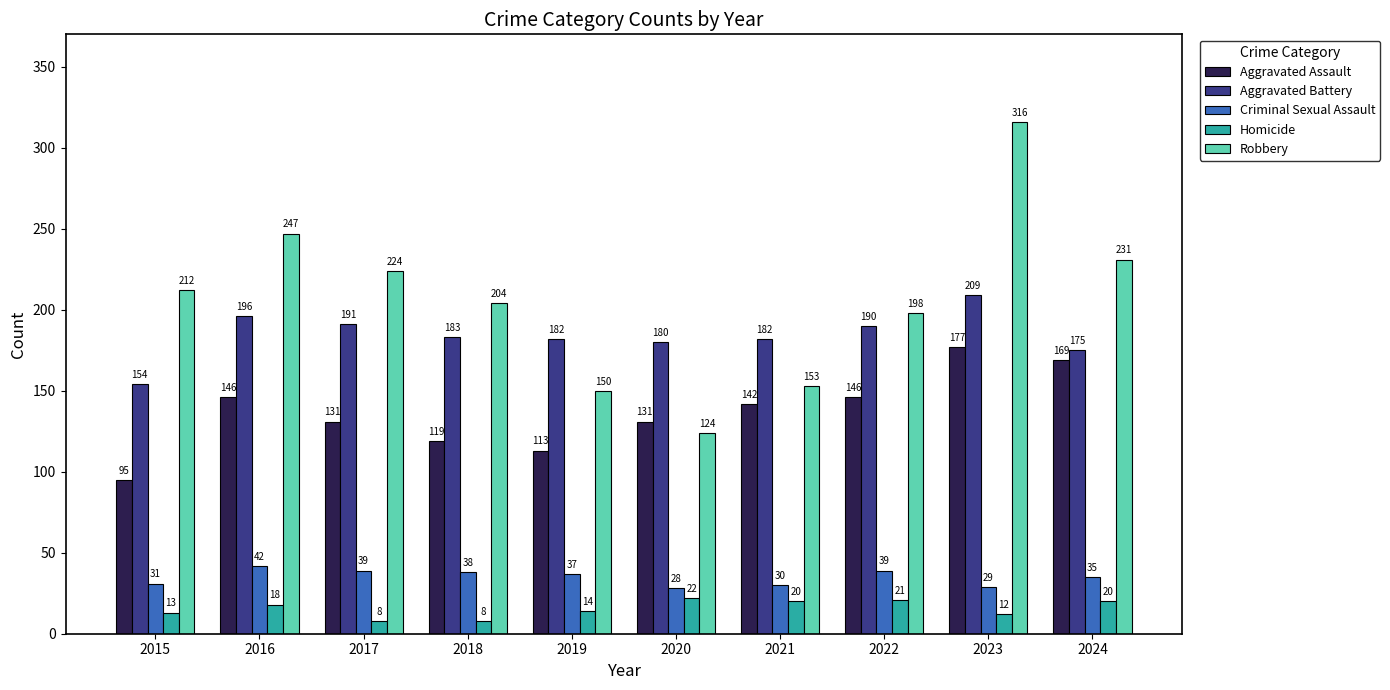

What is the sum of the Robbery values at 2023 and 2021?

469